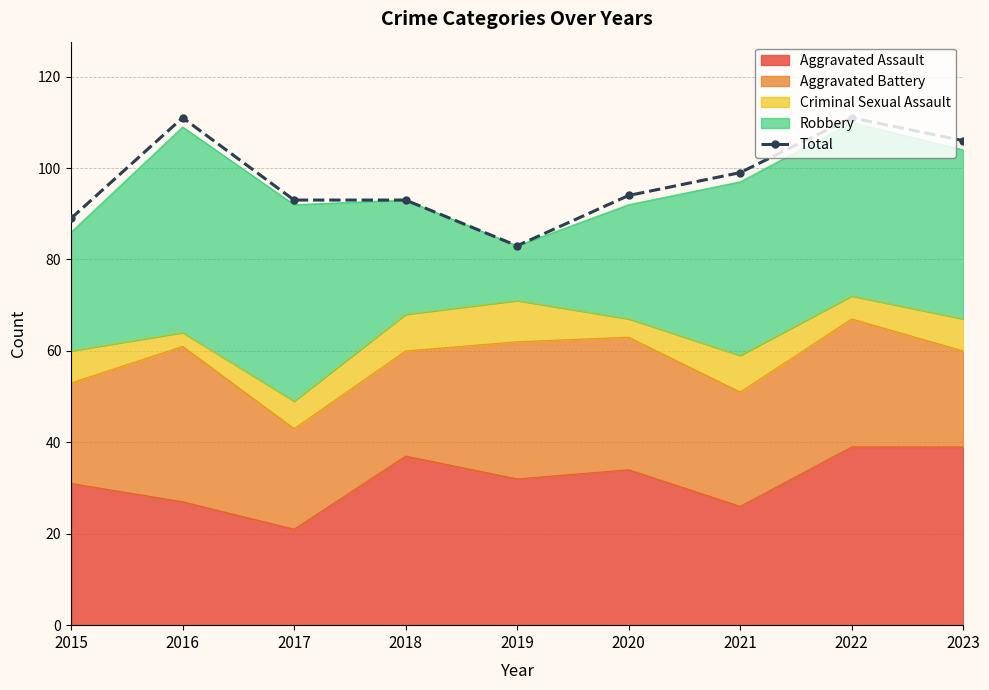

Which has a higher value, 2023 or 2016?

2016